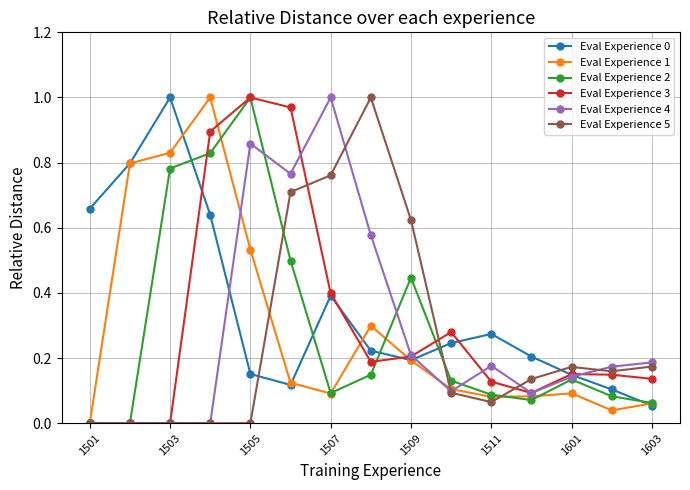

True or false: Eval Experience 2 has more than 2 interior local peaks.

True